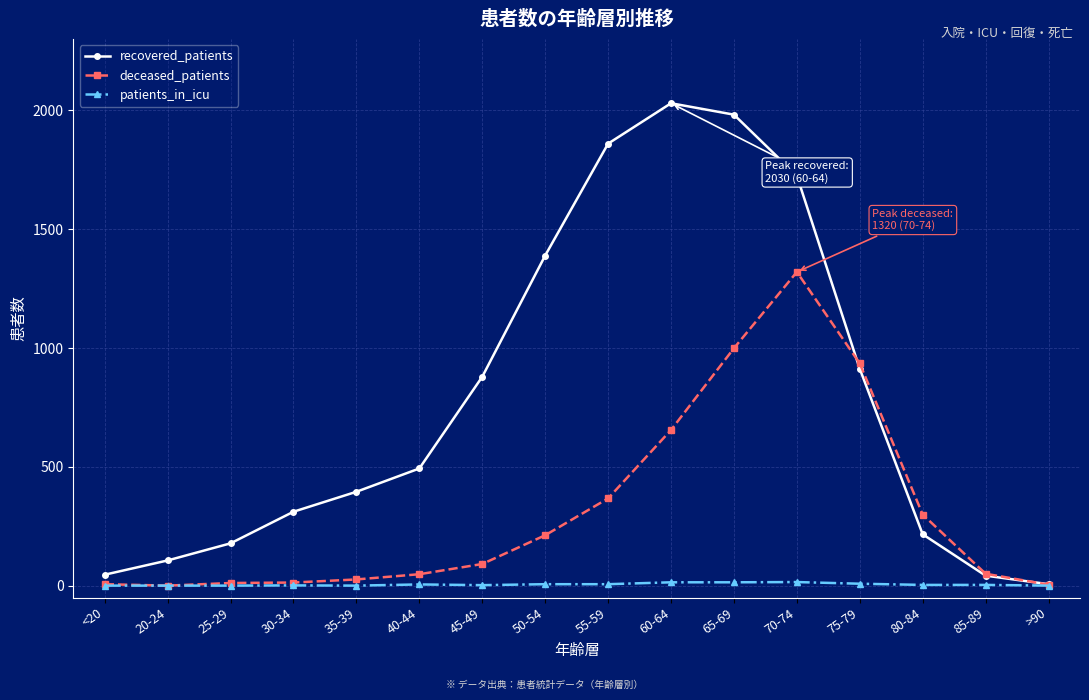

What is the sum of all patients_in_icu values?

77